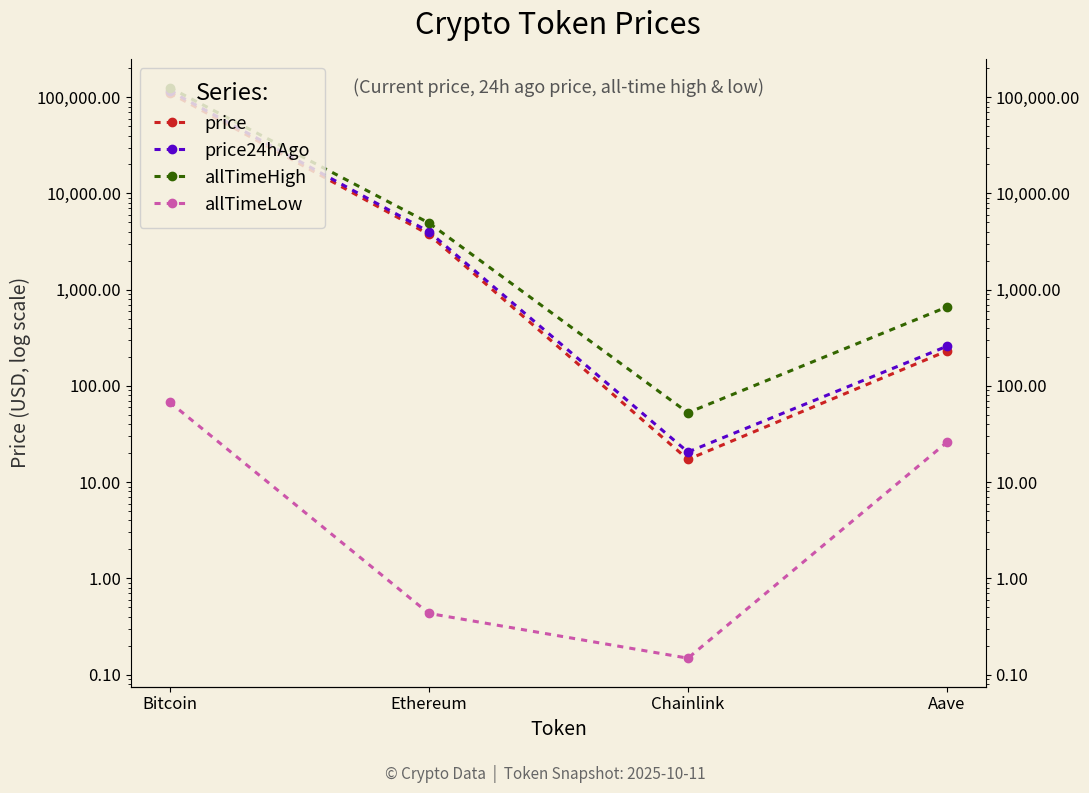

Reading right to left, what are all the values shown in this chart?

price: Aave=231.0	Chainlink=17.2	Ethereum=3753.5	Bitcoin=111147.0
price24hAgo: Aave=258.6	Chainlink=20.6	Ethereum=4010.6	Bitcoin=116791.0
allTimeHigh: Aave=661.7	Chainlink=52.7	Ethereum=4946.1	Bitcoin=126080.0
allTimeLow: Aave=26.0	Chainlink=0.1	Ethereum=0.4	Bitcoin=67.8